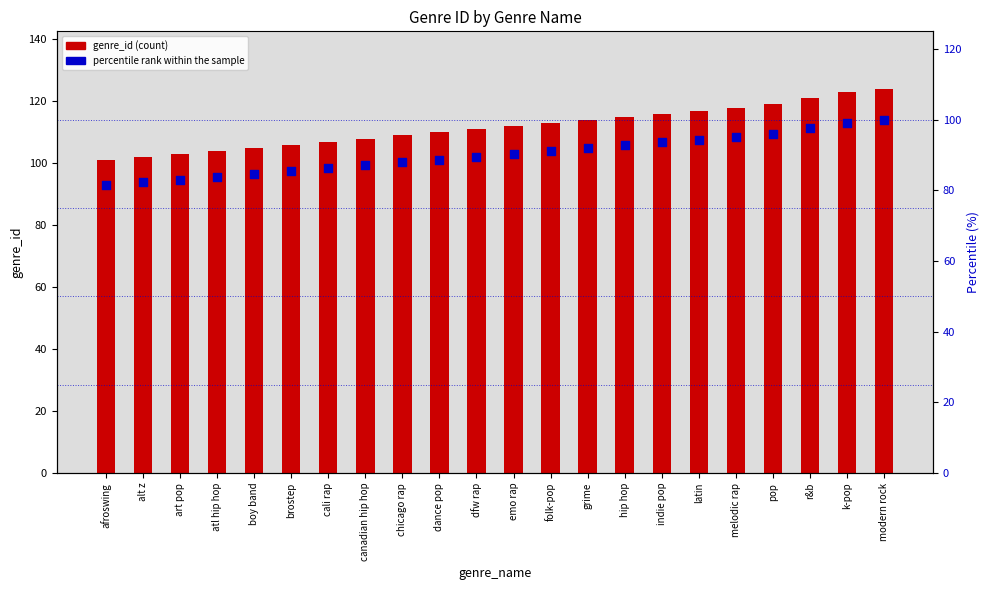

Which series has the largest Y range (max minus min)?

genre_id